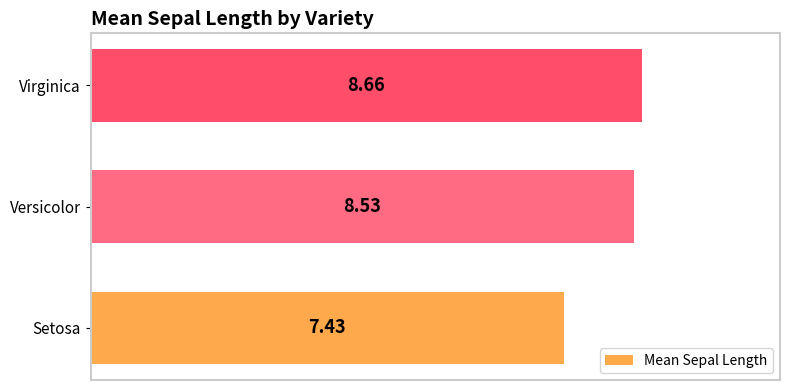

How many values are below 8?

1